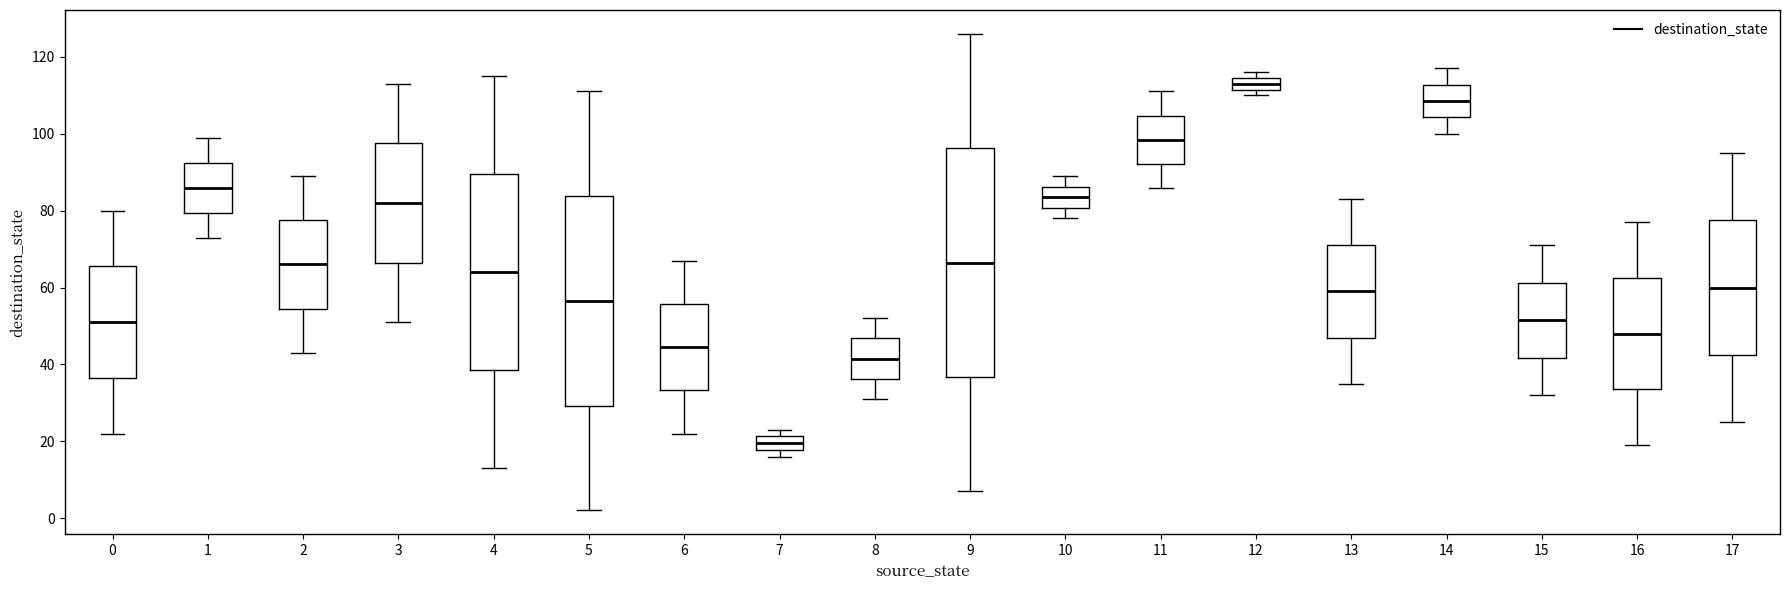

Which box is the tallest, from its lower edge to its upper edge?

9